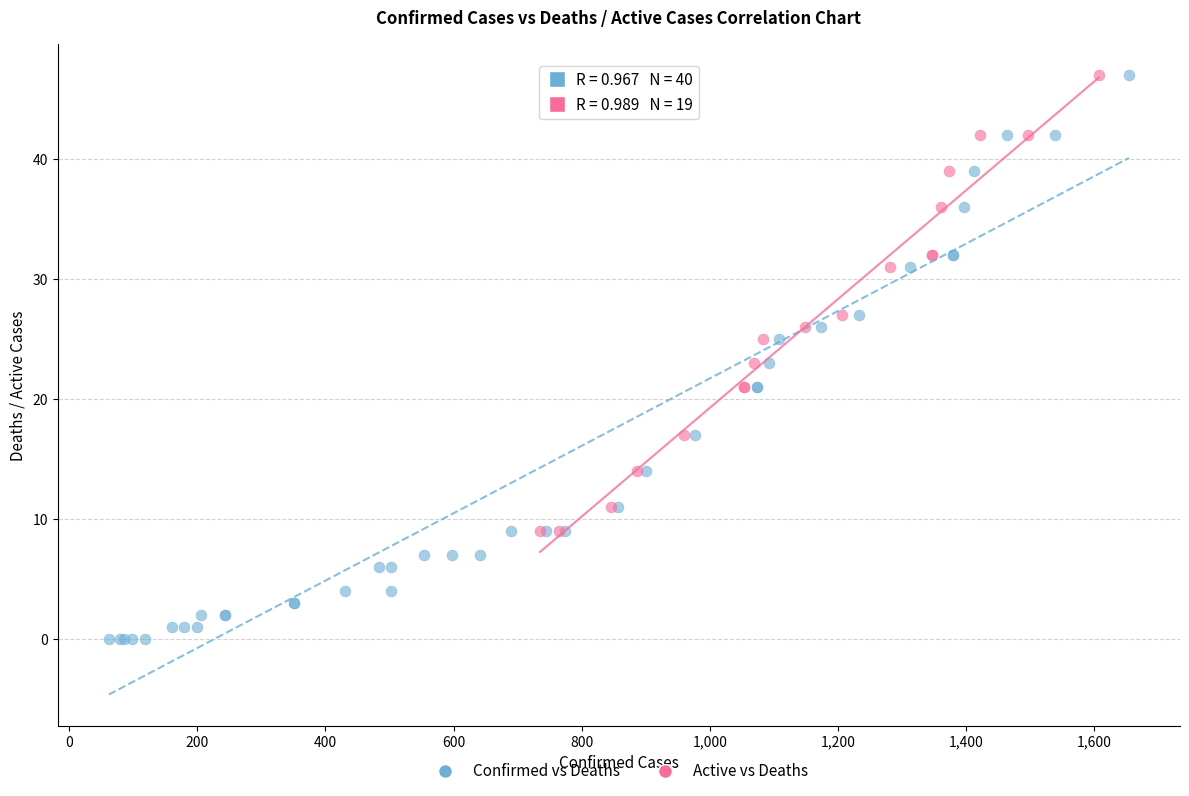

Which series contains the lowest Y value?

Confirmed vs Deaths